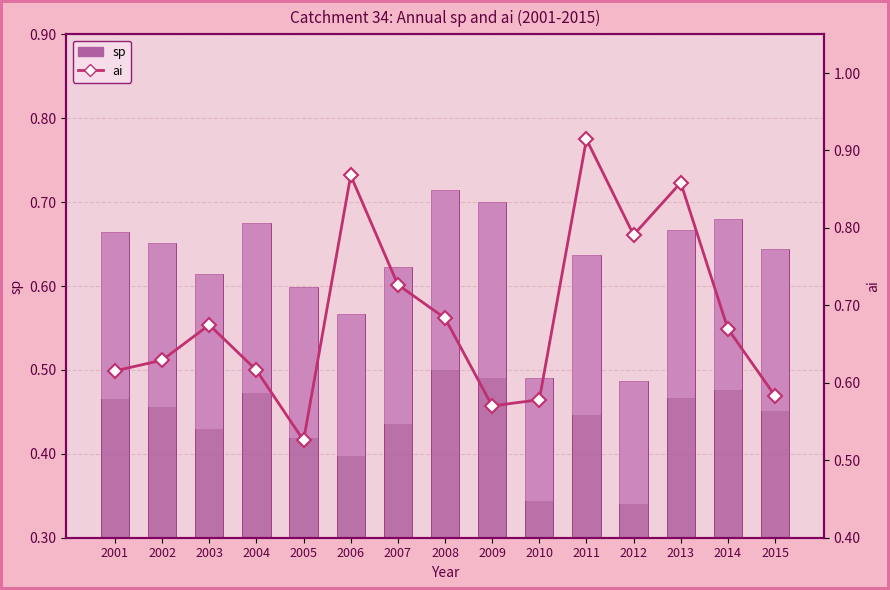

Rank the series by their average value, from highest to lowest.

ai, sp